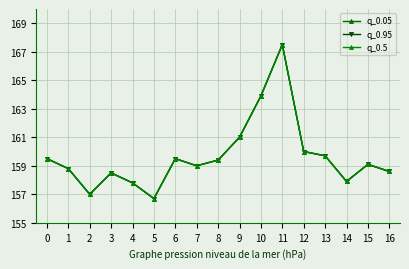

Does the chart have visible grid lines?

Yes